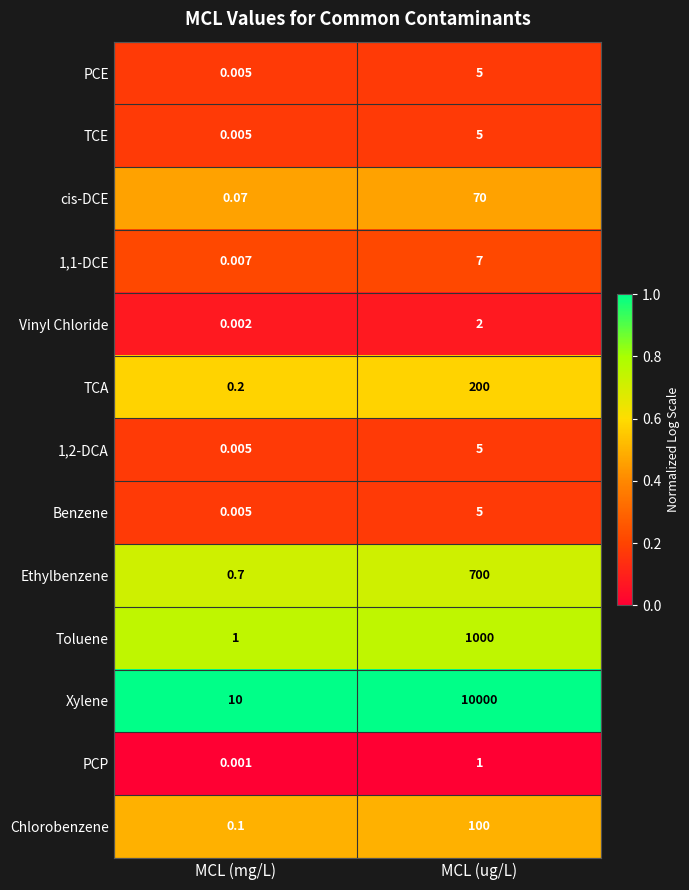

At which label is 1,2-DCA closest to 2?

MCL (mg/L)